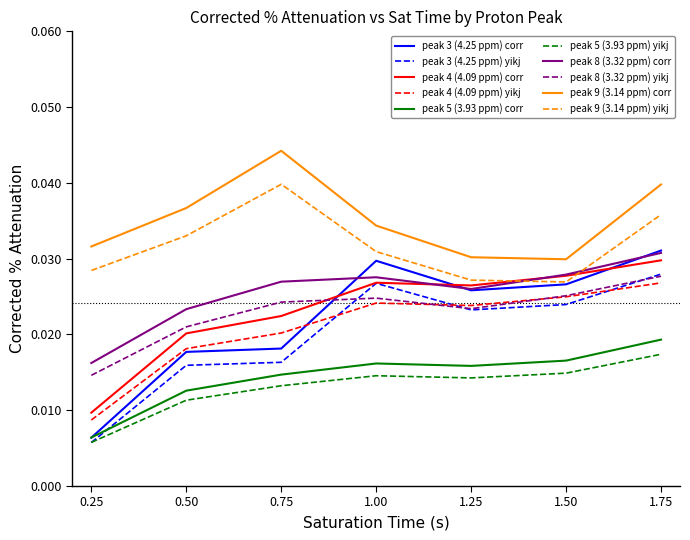

How many lines are shown in the chart?

10